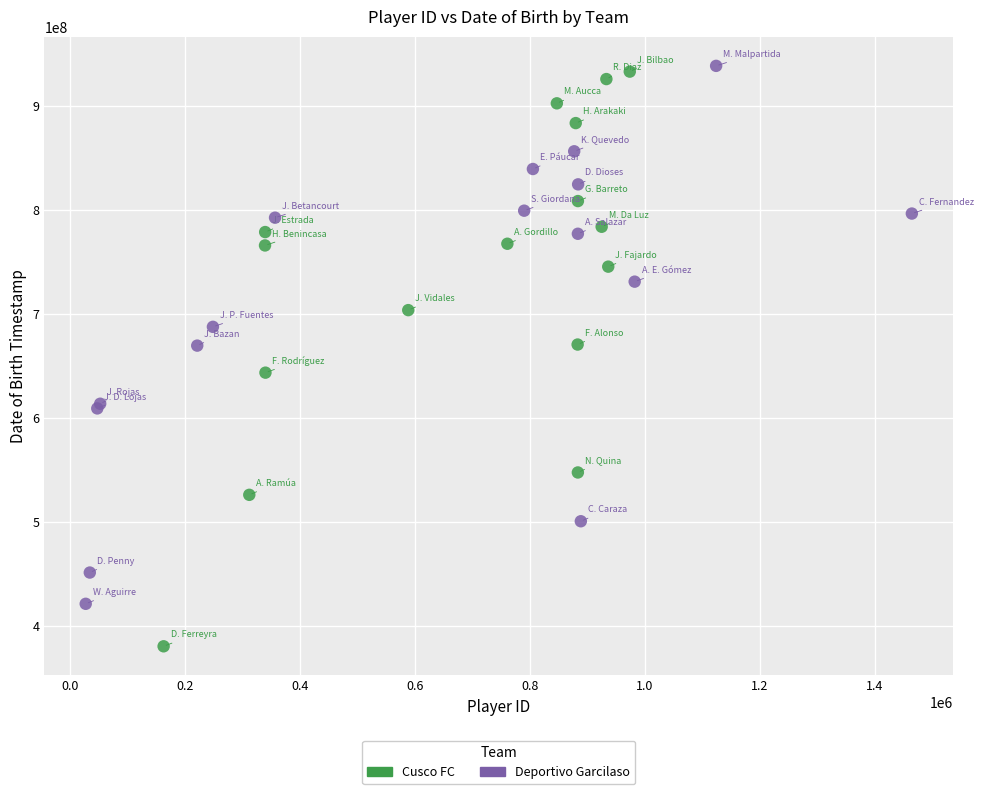

Which series has the largest Y range (max minus min)?

Cusco FC